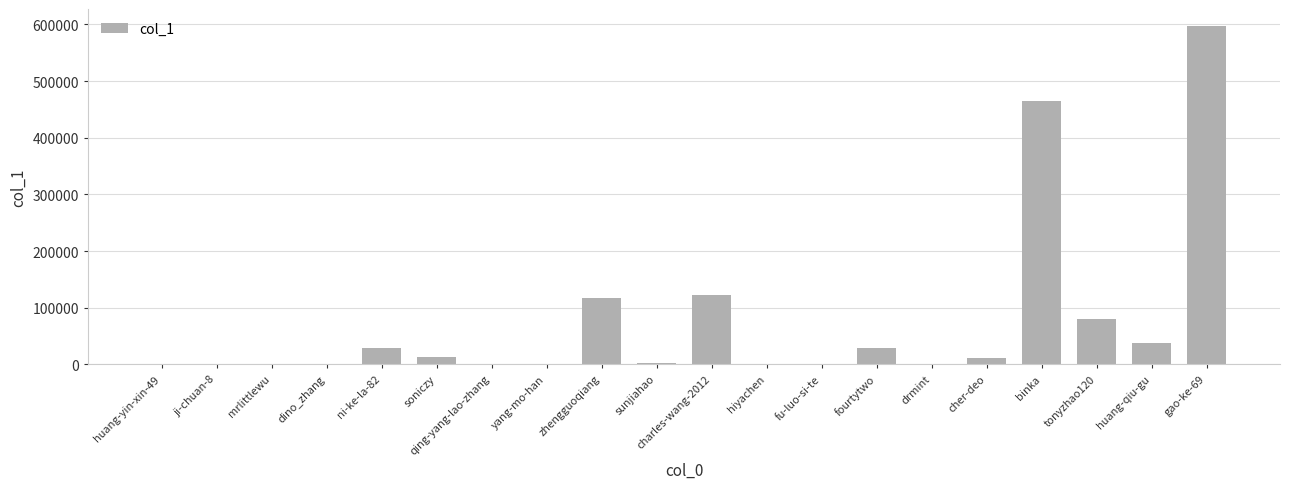

Are the bars horizontal?

No